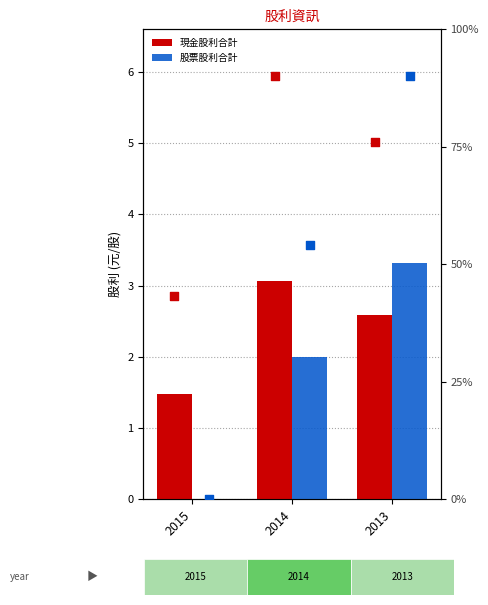

Which series contains the highest Y value?

股票股利 percentile